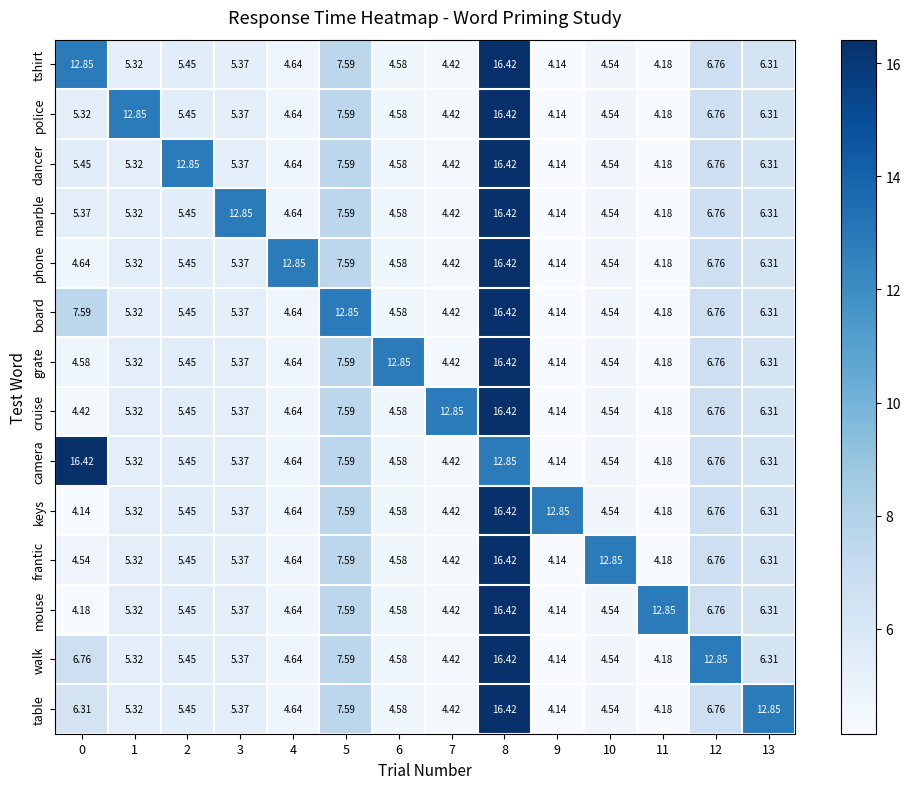

Which series changed the most between 5 and 9?

board